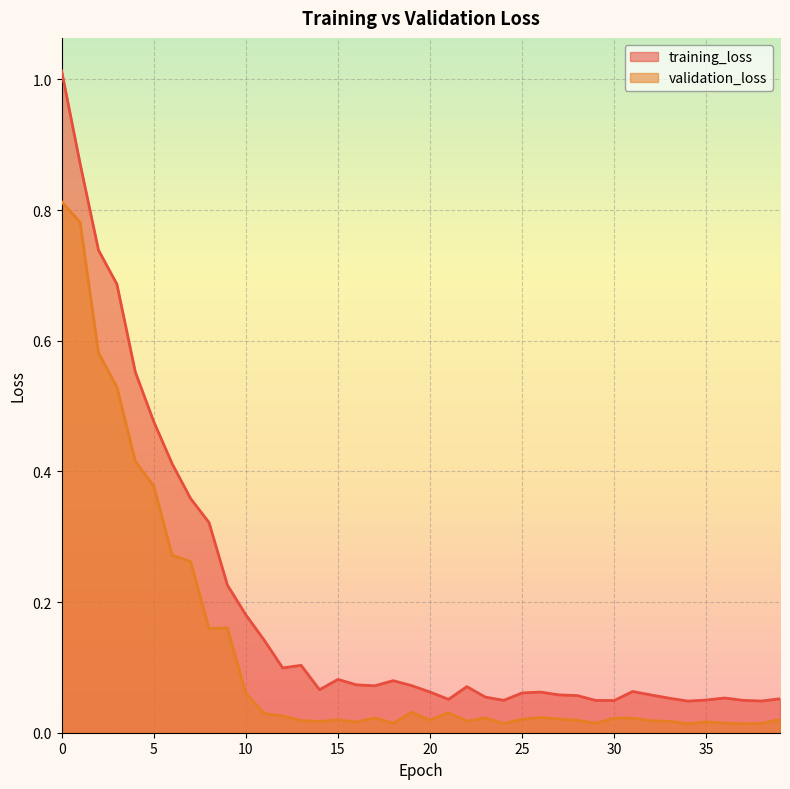

What is the sum of all validation_loss values?

5.0